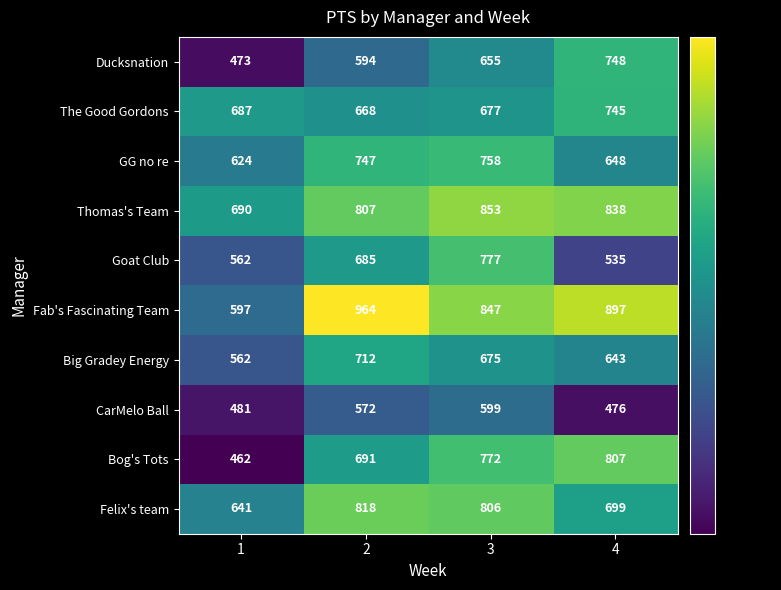

What is the greatest value displayed?

964